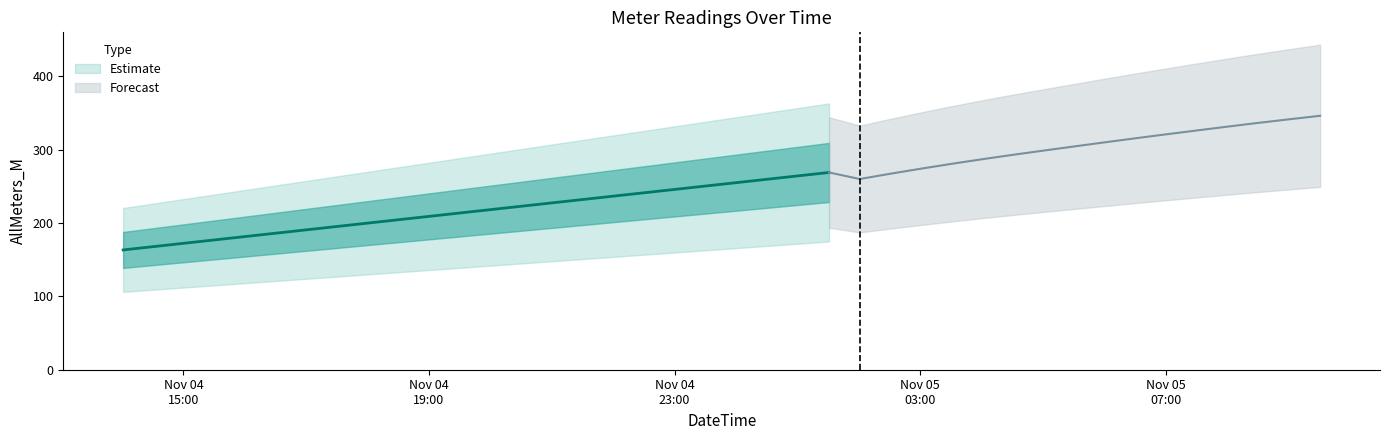

What is the difference between the maximum and minimum values?

182.9